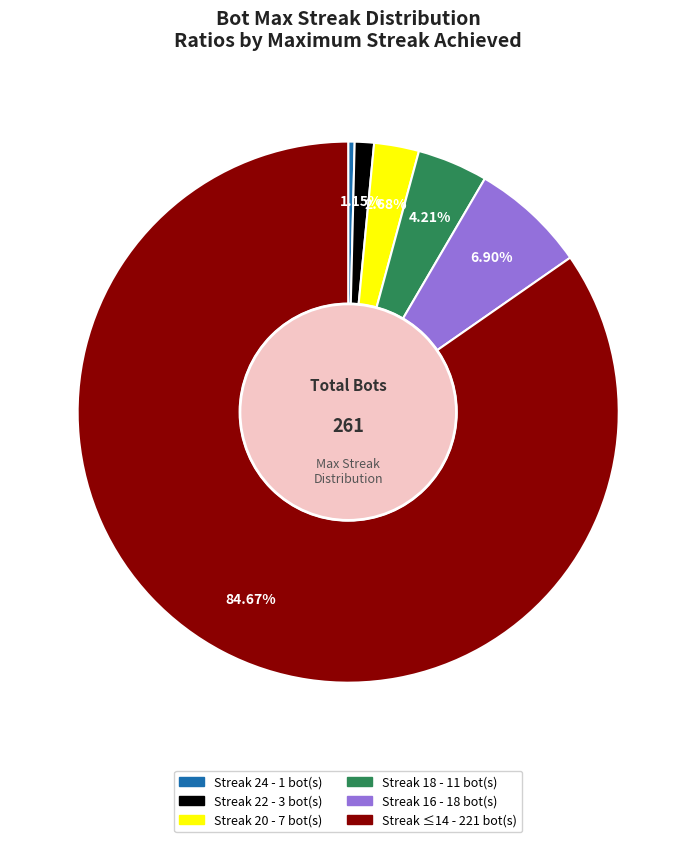

Is there a majority slice in this chart?

Yes